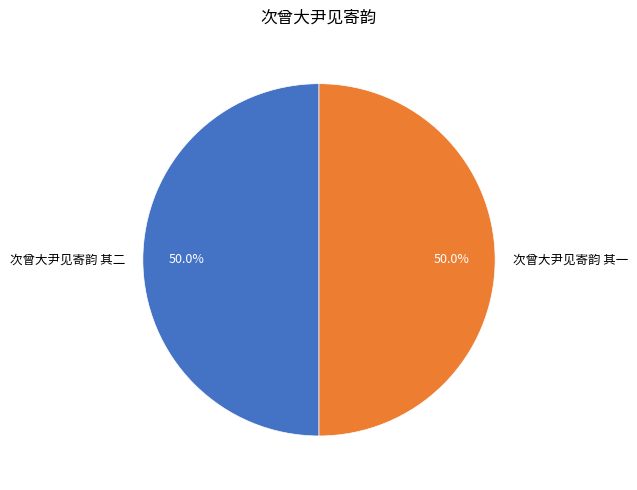

What is the total percentage of 次曾大尹见寄韵 其一 and 次曾大尹见寄韵 其二?

100.0%